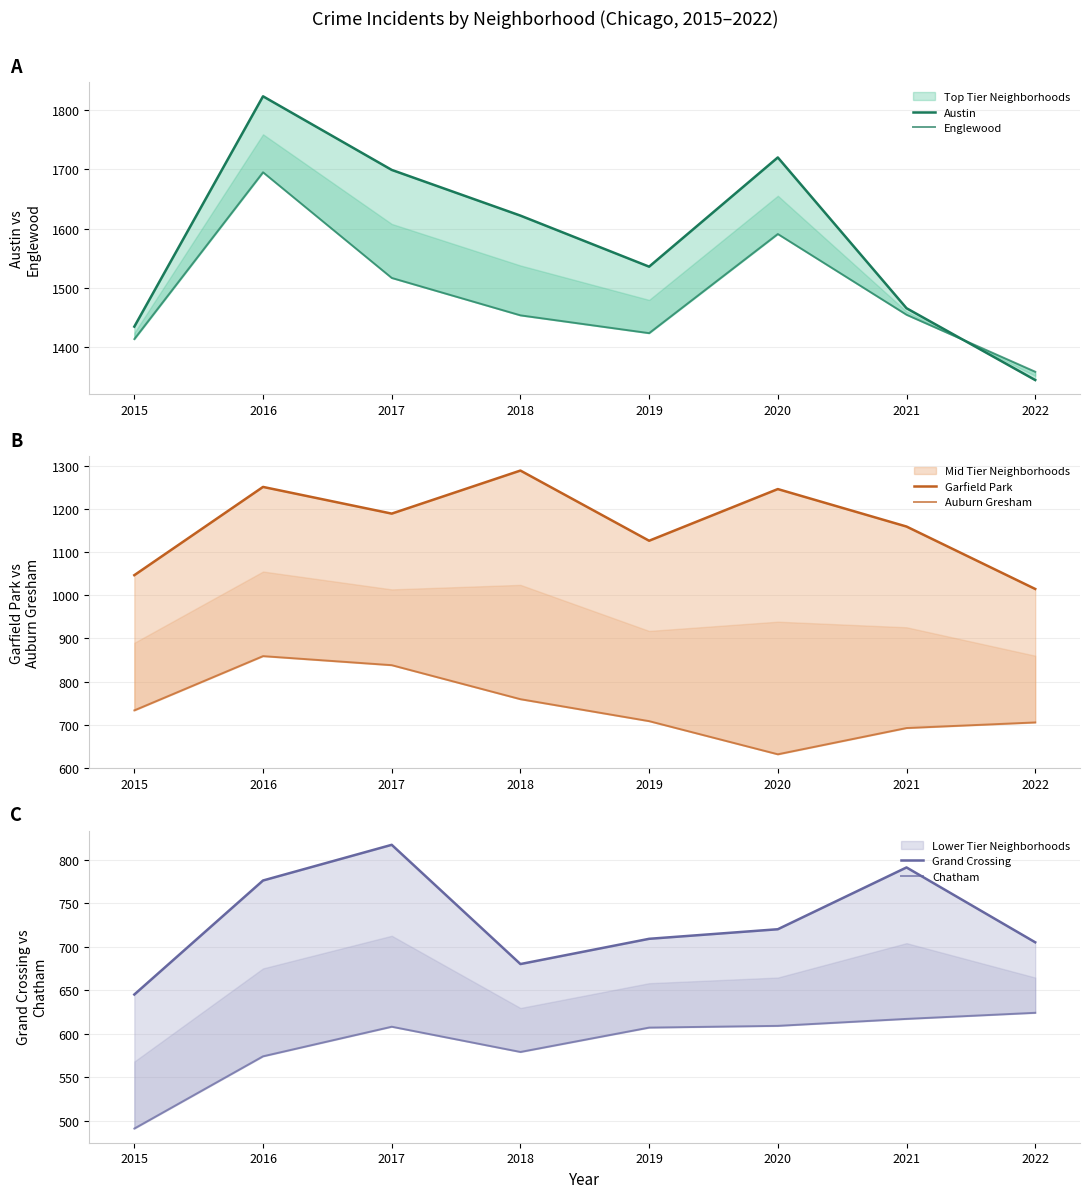

The Chatham series shows 617 at 2021. True or false?

True